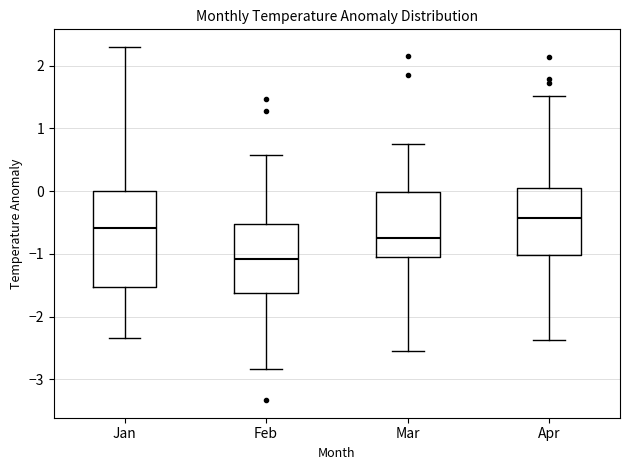

Reading left to right, read every box against the y-axis: the position of its median line, the range the box covers, and the ends of its whiskers. The values are not printed on the chart, so give them approximately, as read against the axis.

Jan: median -0.6, box -1.5 to 0.0, whiskers -2.3 to 2.3
Feb: median -1.1, box -1.6 to -0.5, whiskers -2.8 to 0.6
Mar: median -0.7, box -1.0 to 0.0, whiskers -2.5 to 0.8
Apr: median -0.4, box -1.0 to 0.1, whiskers -2.4 to 1.5